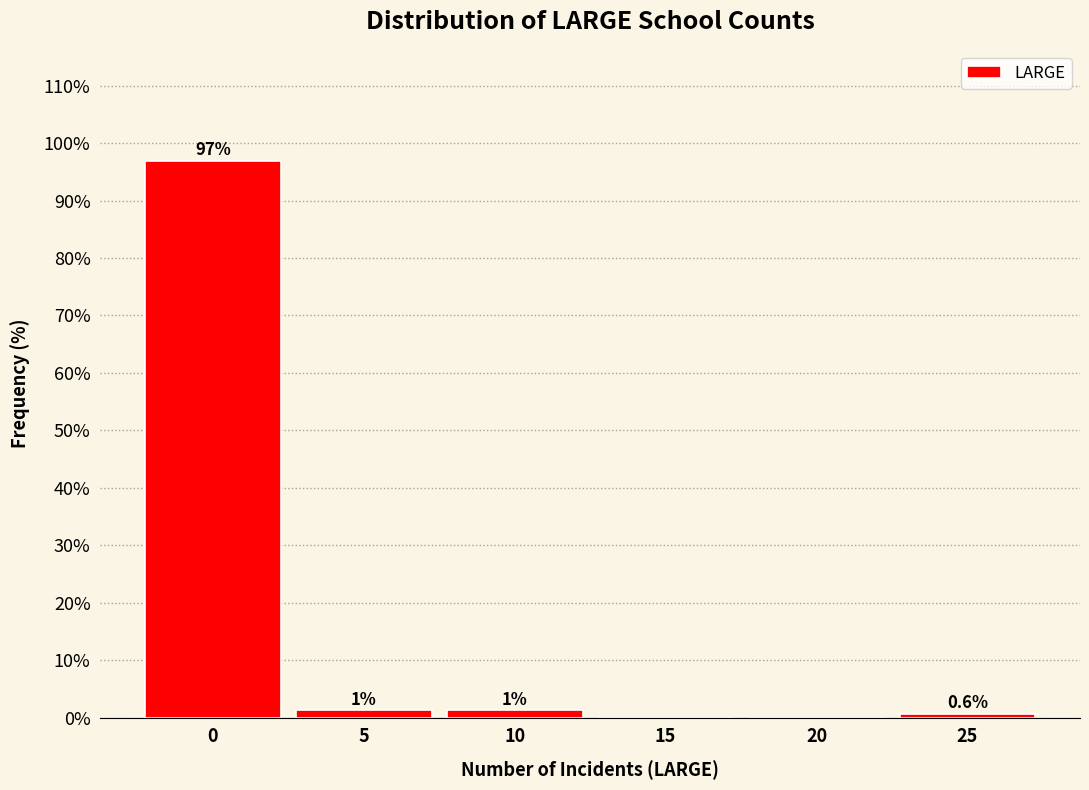

What is the maximum value shown in the chart?

96.9